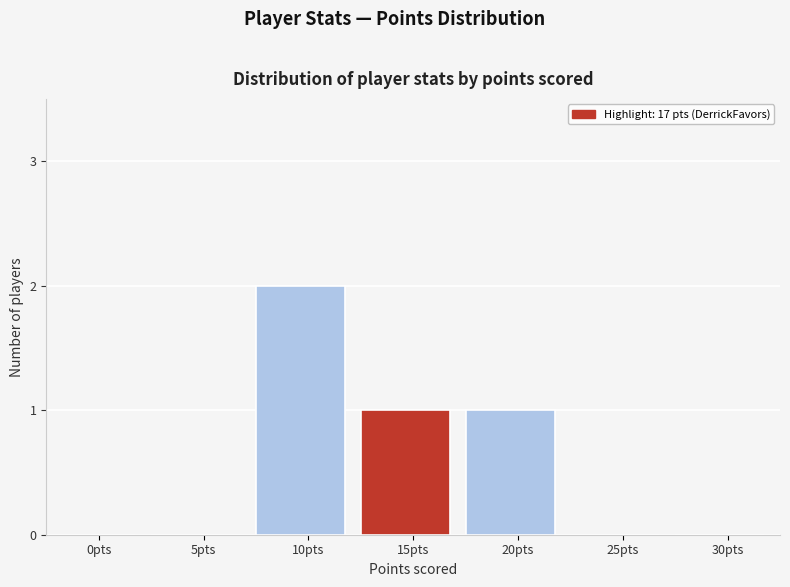

Reading left to right, extract all data points from this chart.

0pts=0	5pts=0	10pts=2	15pts=1	20pts=1	25pts=0	30pts=0